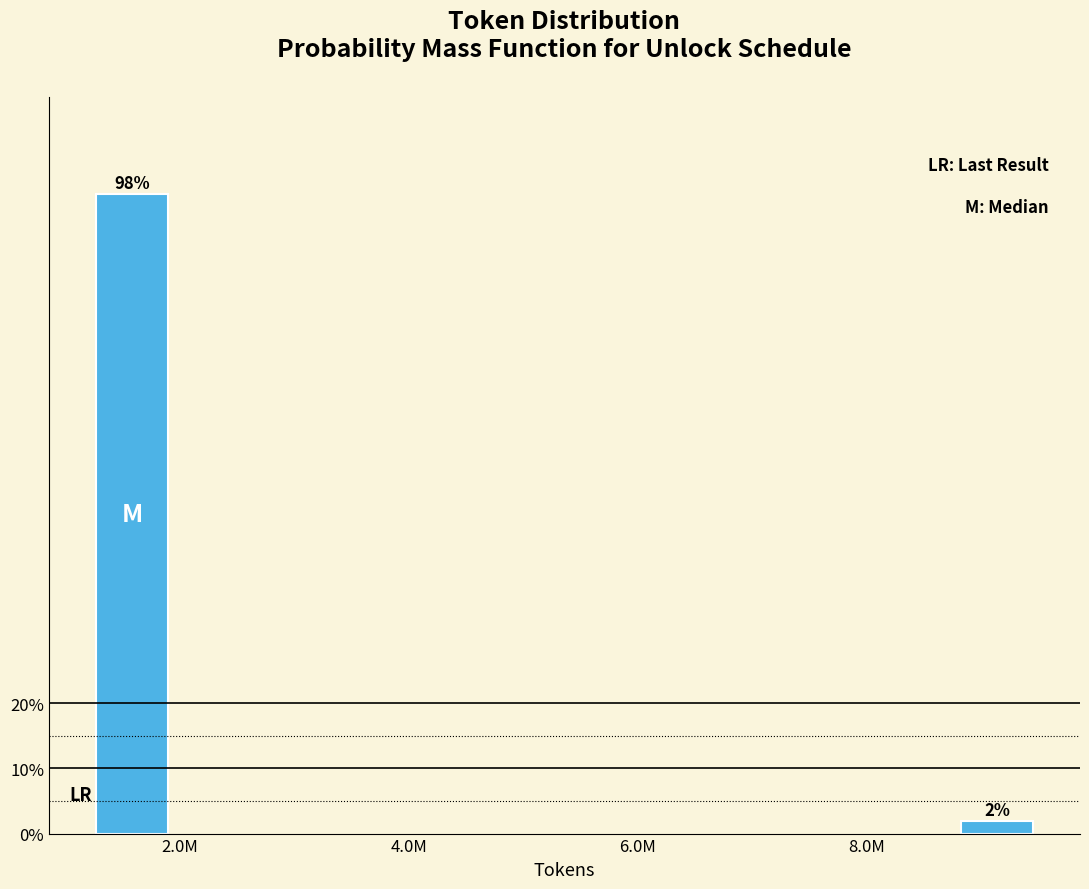

At which label does the data first exceed 98?

2.0M